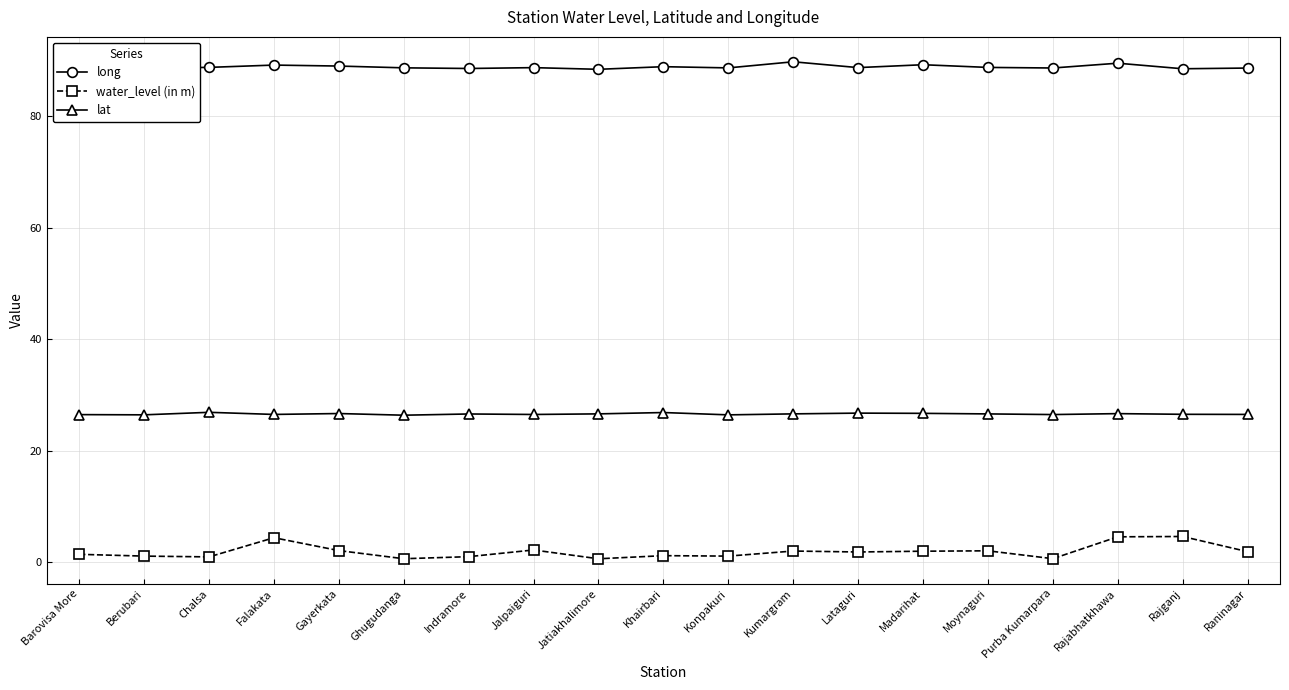

What is the label of the 19th point from the left?

Raninagar